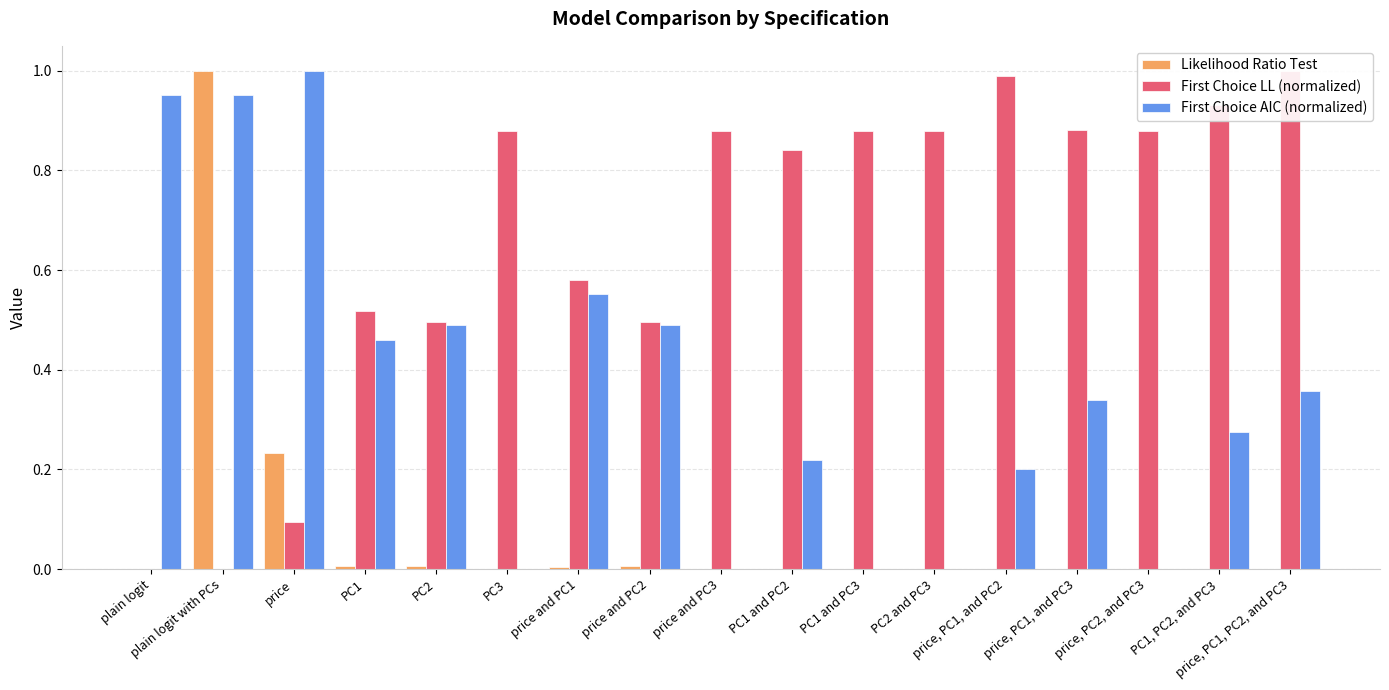

What is the difference between the second highest and second lowest values in the First Choice LL (normalized) series?

1.0